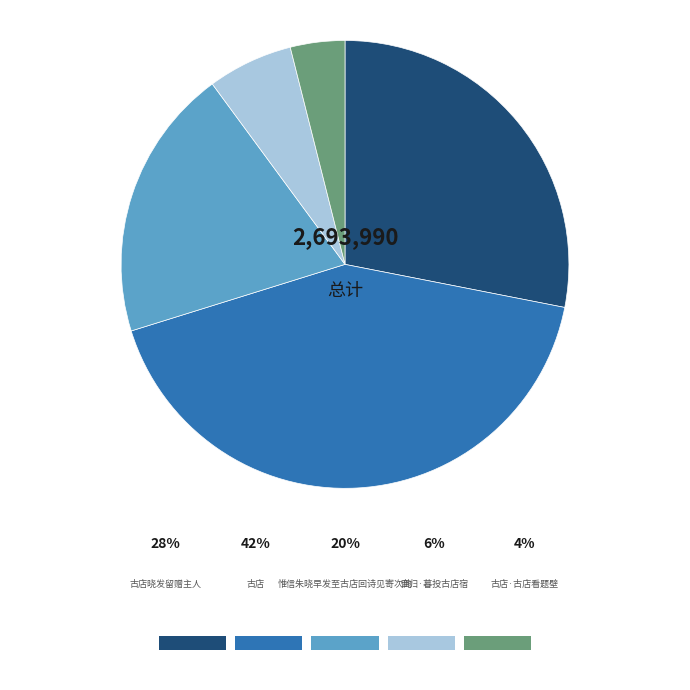

What percentage is NOT represented by 惟信朱晓早发至古店回诗见寄次韵?

80.3%